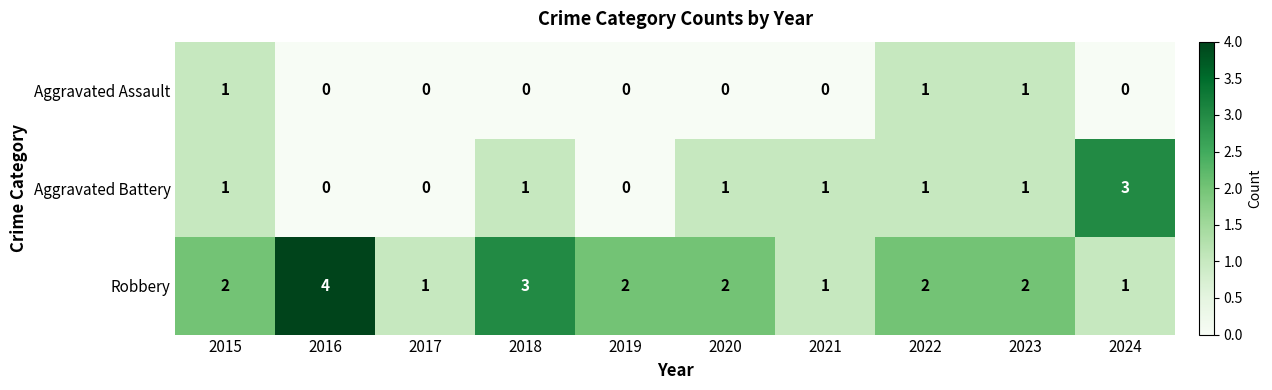

What is the maximum value for Aggravated Battery?

3